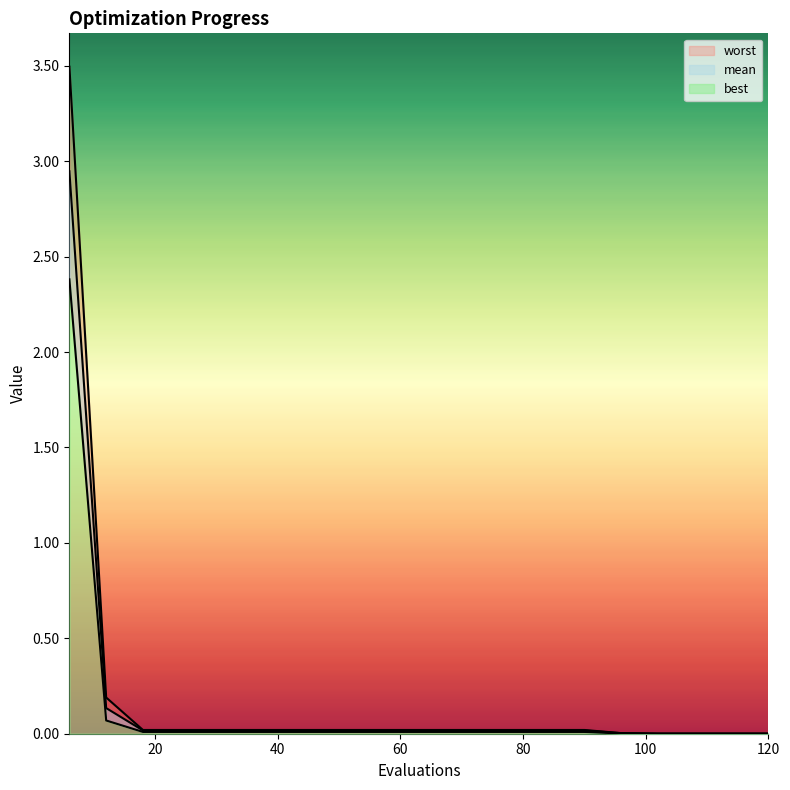

Which series has the largest total across all categories?

worst